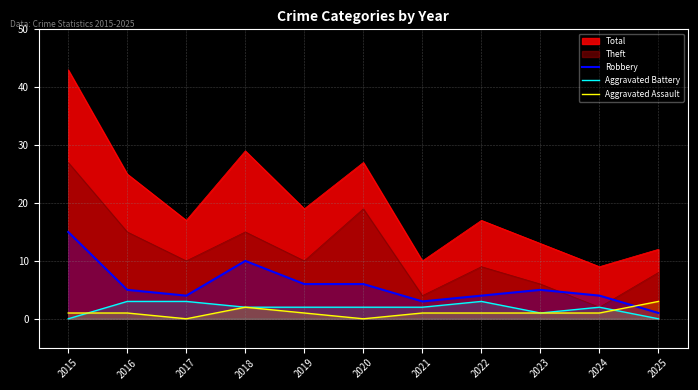

True or false: Total has a value of 43 at 2015.

True